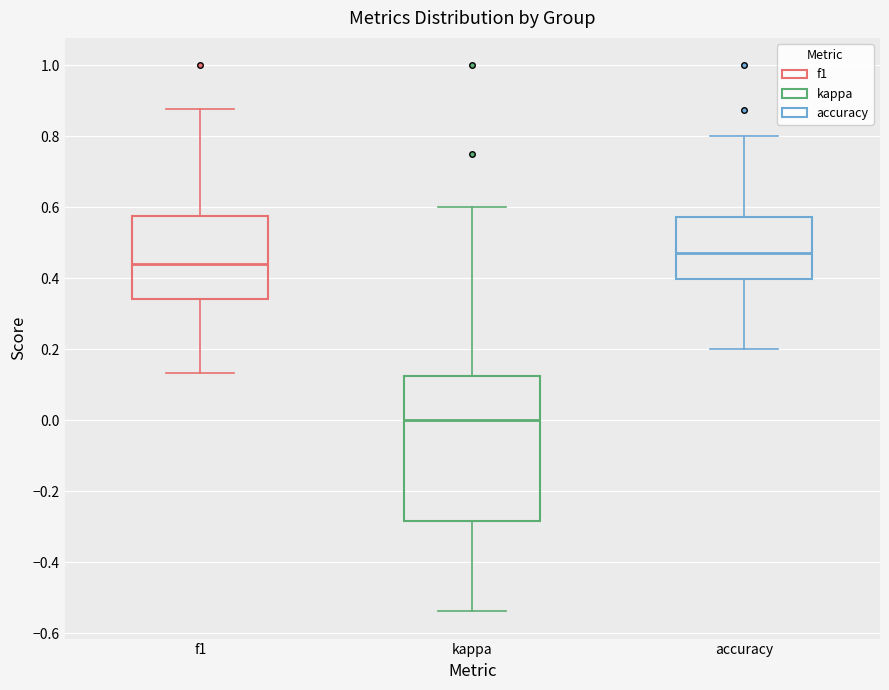

Which box's median line is the lowest?

kappa